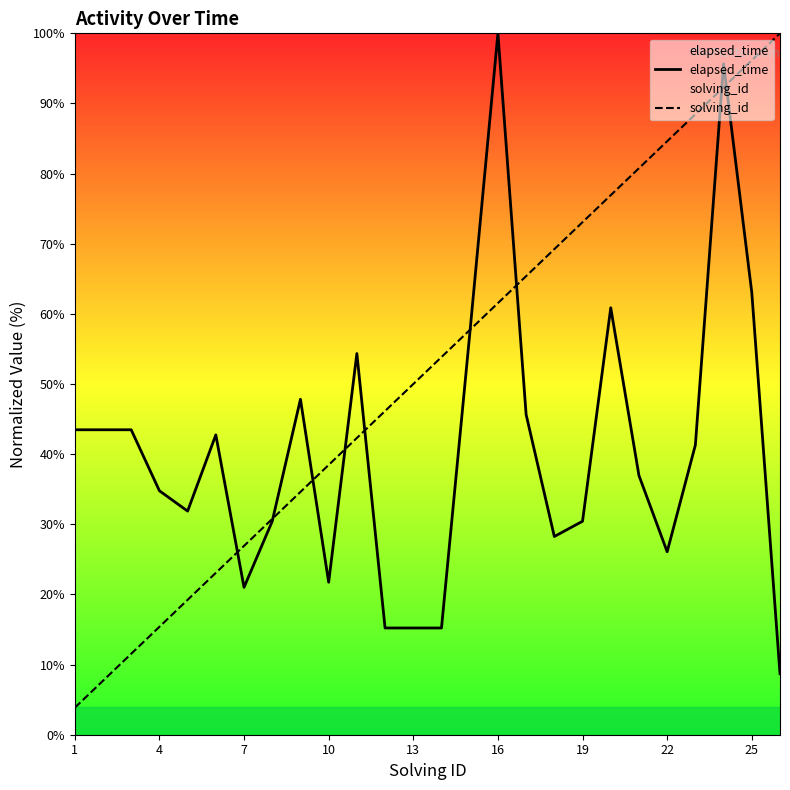

True or false: solving_id has more than 0 points higher than both neighbors.

False